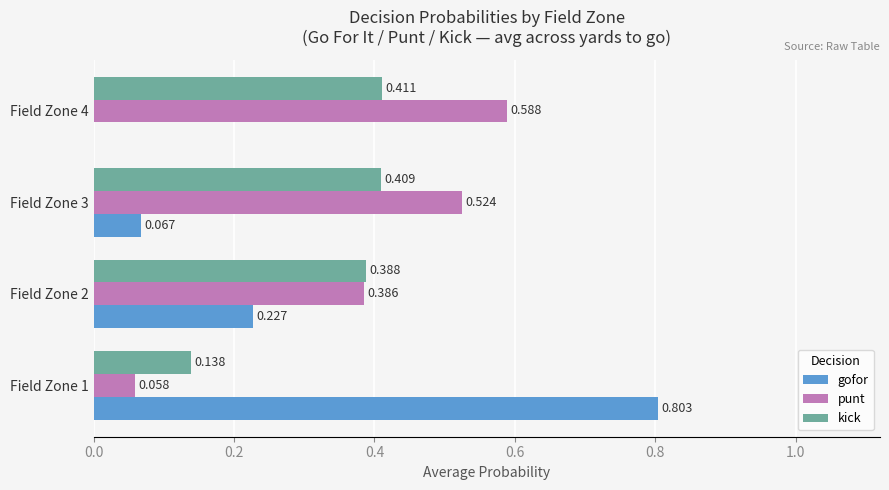

Is the value of kick at Field Zone 1 greater than the value of punt at Field Zone 4?

No